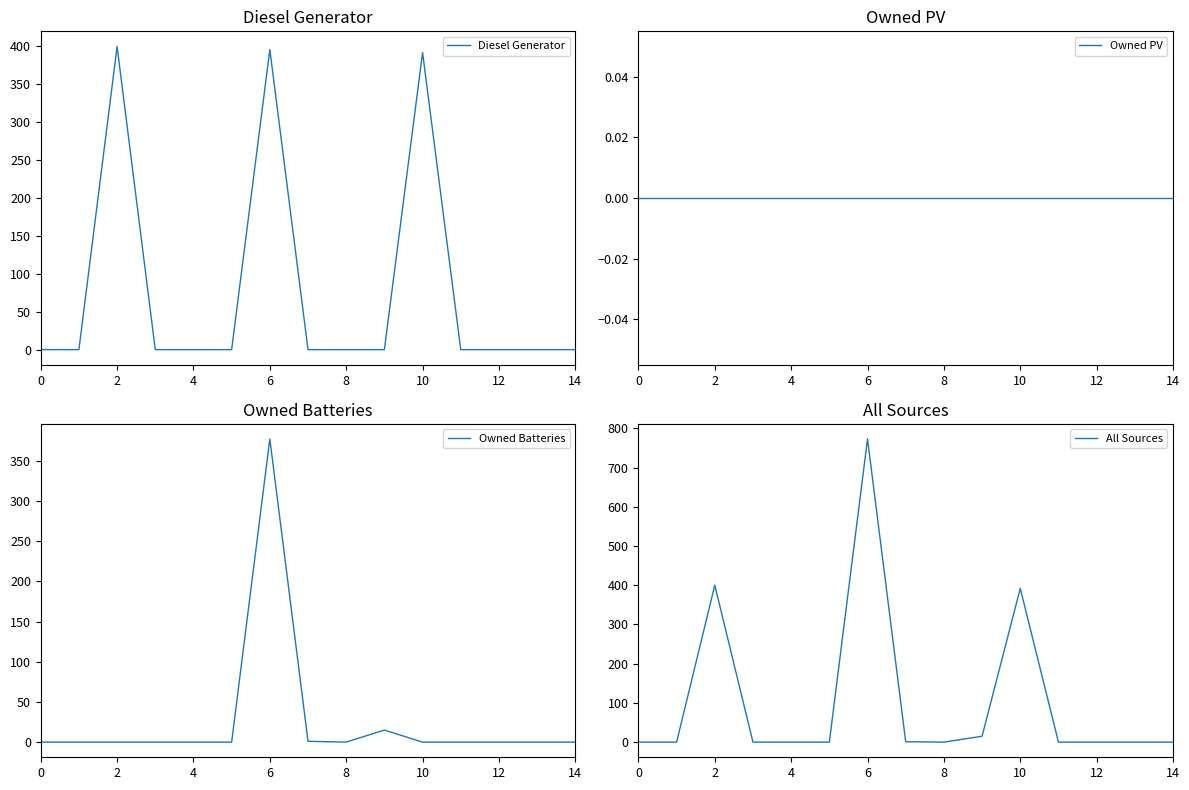

Which has a higher value, 10 or 13?

10